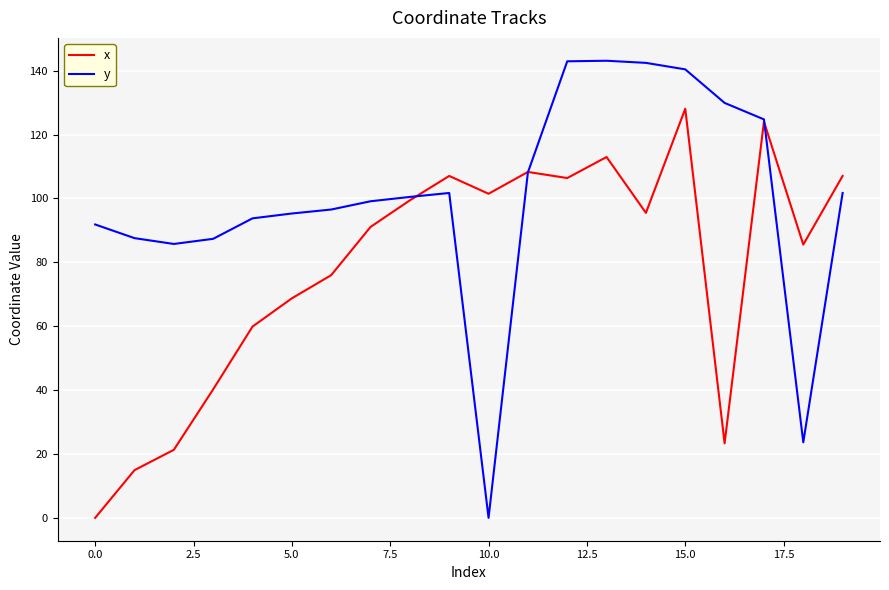

List the series in order of their overall mean, lowest first.

x, y